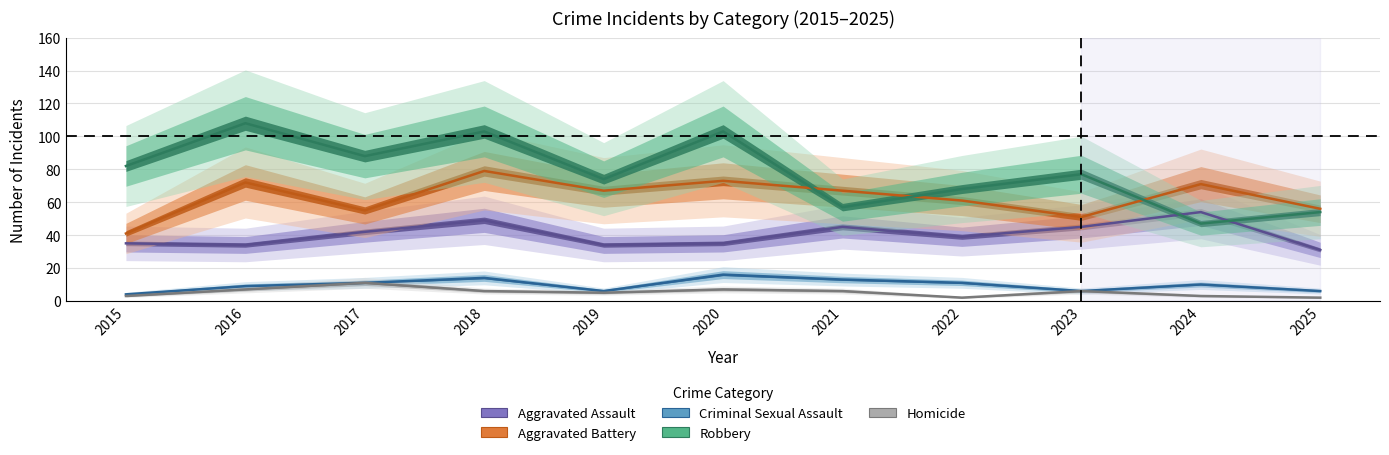

What are all the series names shown in the legend?

Aggravated Assault, Aggravated Battery, Criminal Sexual Assault, Robbery, Homicide